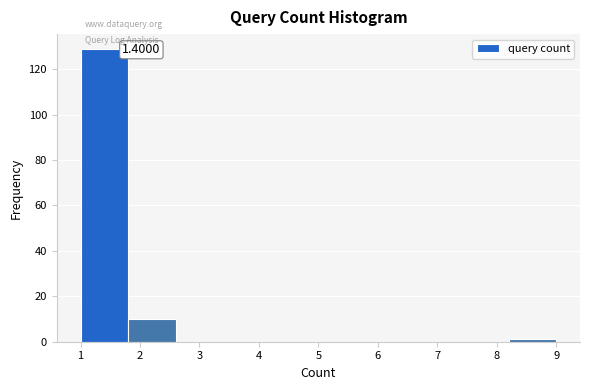

Over which range of the x-axis is the bar tallest?

1.0 to 1.8